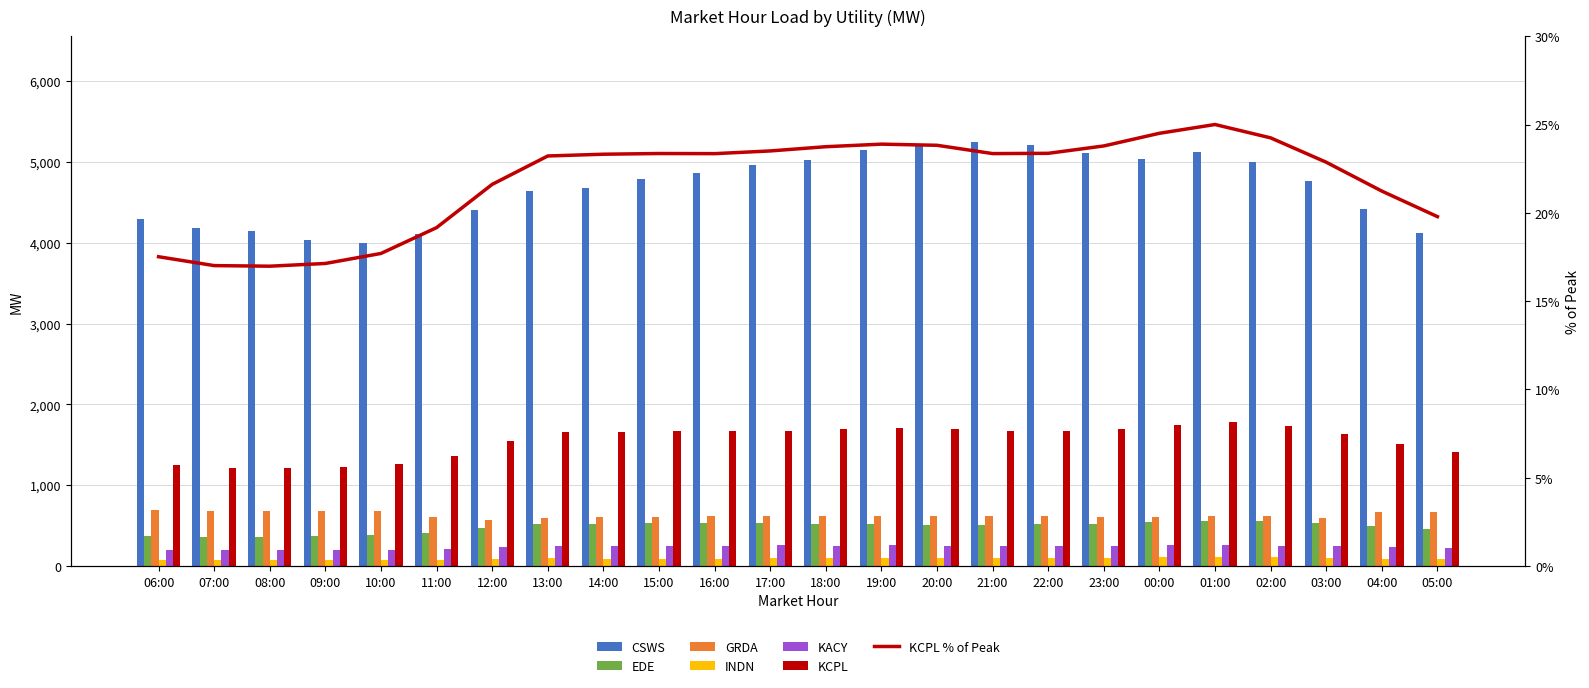

What is the difference between the maximum and minimum values in the KCPL series?

571.9